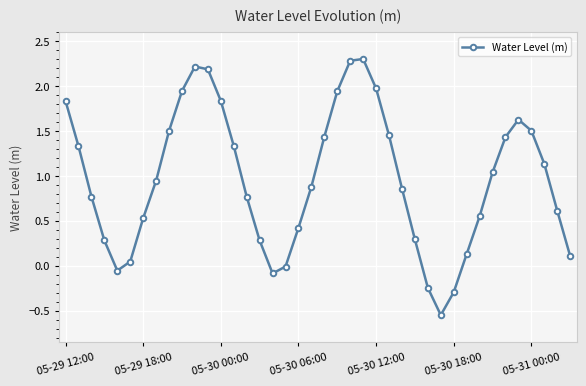

How many interior local peaks (higher than both neighbors) does the data have?

3